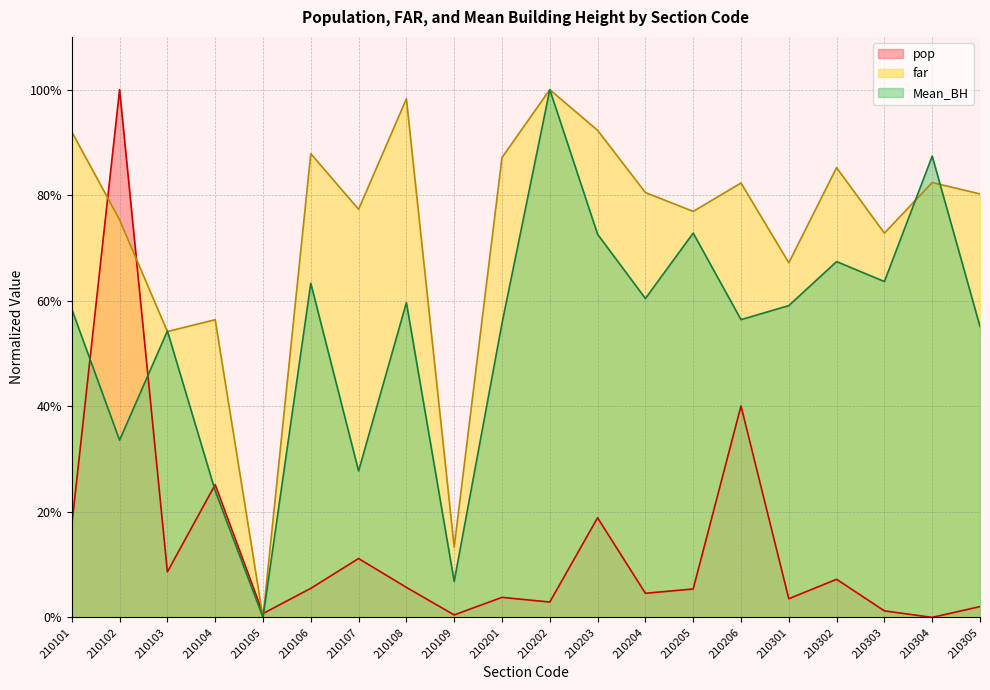

How many distinct data groups are displayed?

3